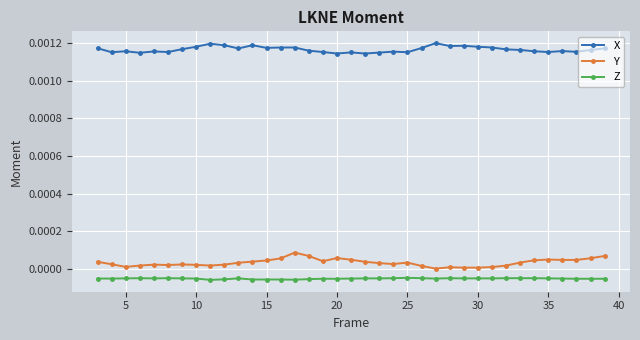

Rank the series by their maximum value, from lowest to highest.

Z, Y, X